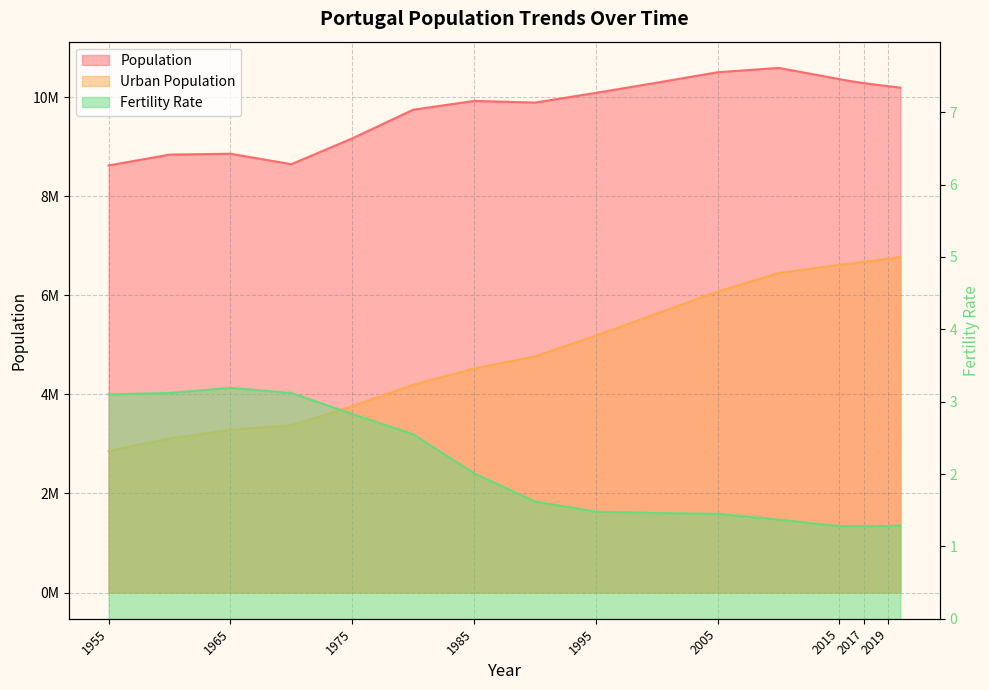

What is the value of the Fertility Rate point at the 16th from the left?

1.3